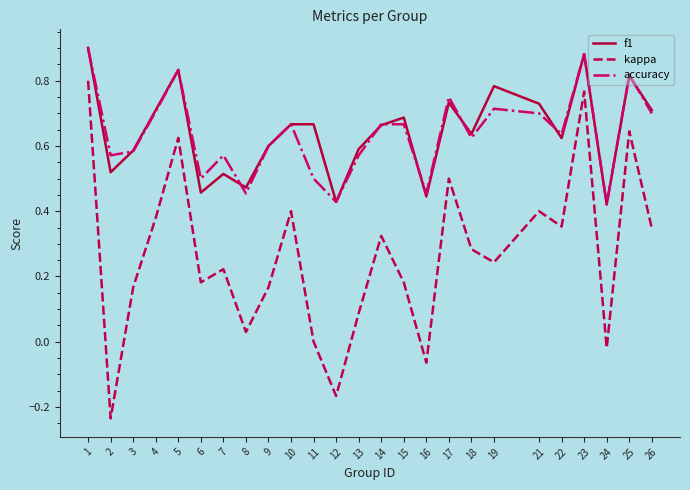

True or false: kappa and accuracy intersect in this chart.

False